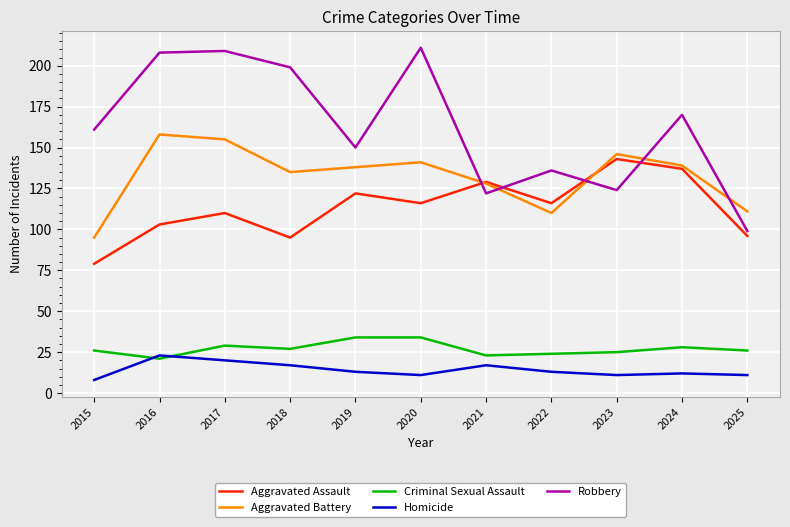

Count the number of categories in the chart.

11